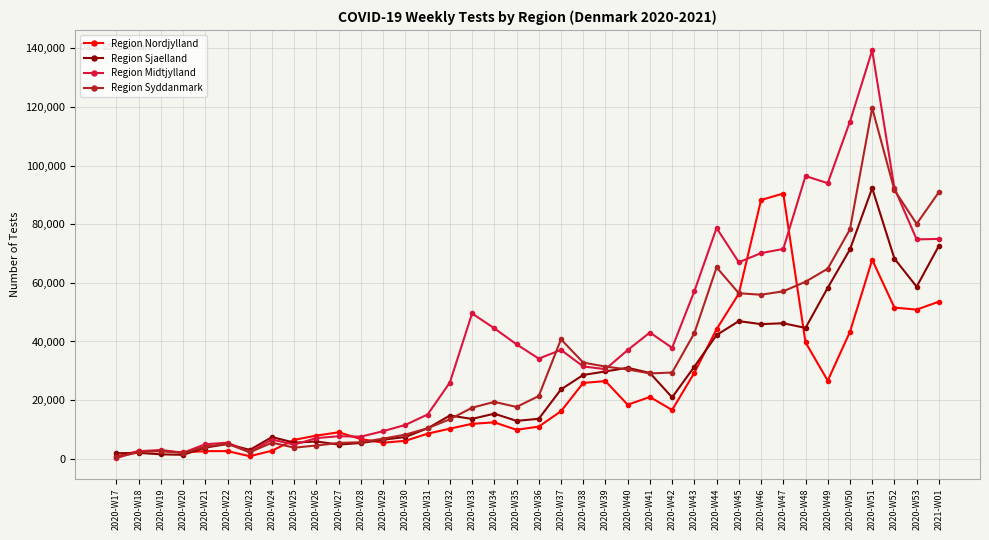

The value of Region Midtjylland at 2020-W30 is 11550. True or false?

True